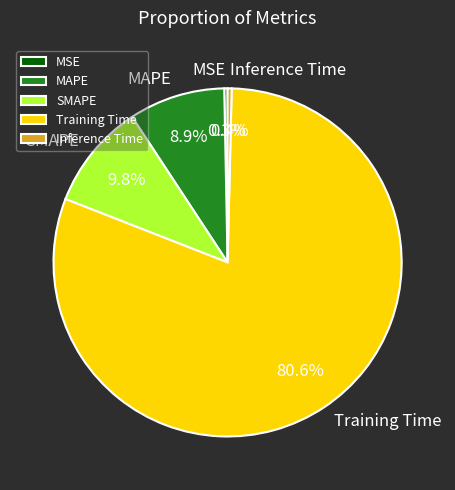

How many slices are in this pie chart?

5